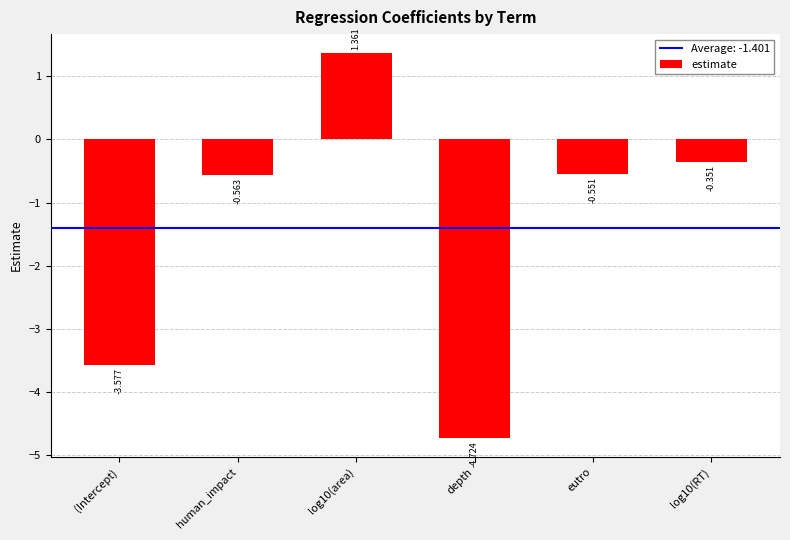

What is the label of the 3rd bar from the right?

depth